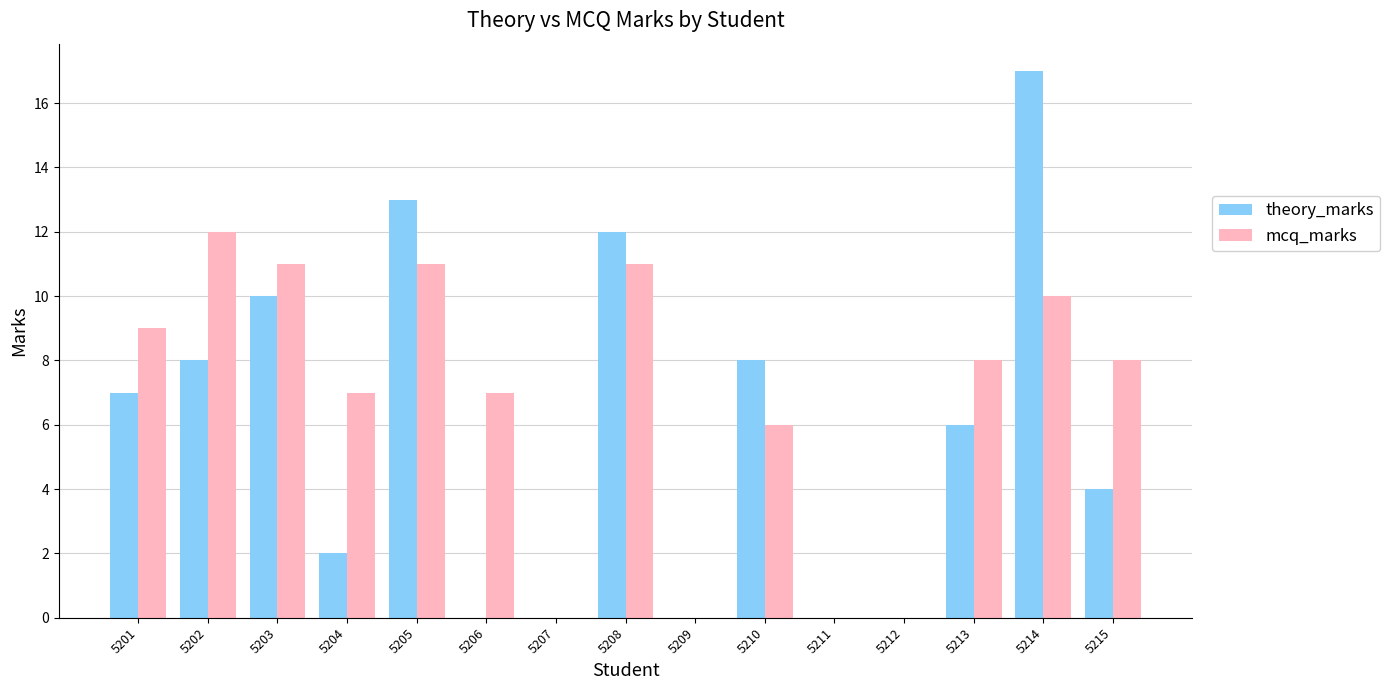

Between 5206 and 5215, which series saw the biggest shift?

theory_marks